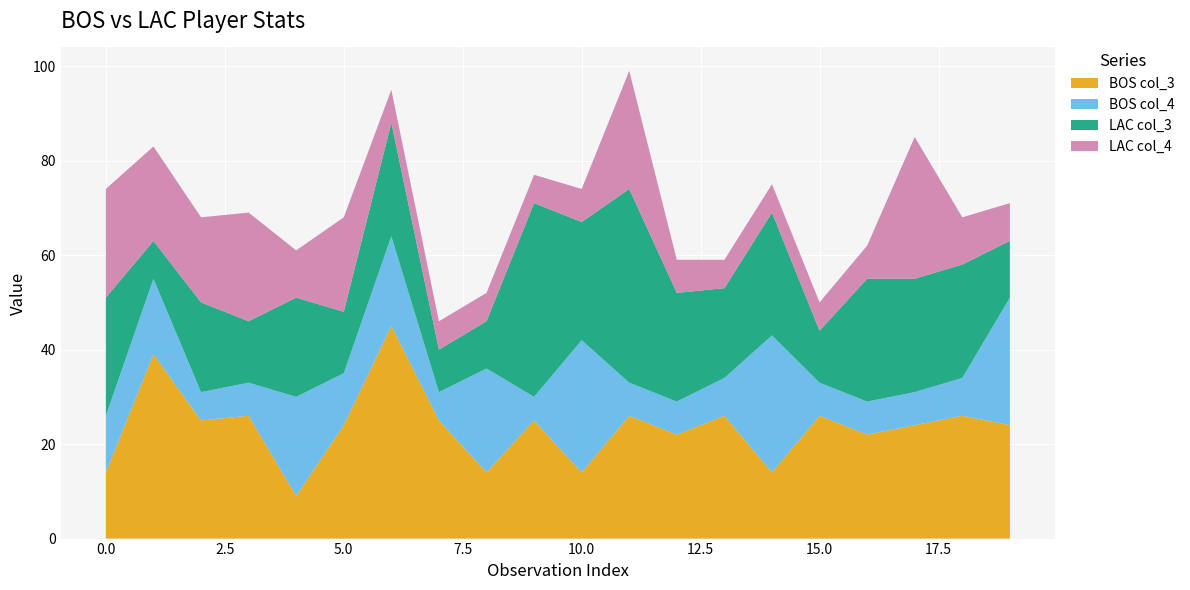

Reading left to right, transcribe all the data shown in this chart.

BOS col_3: 0=14	1=39	2=25	3=26	4=9	5=24	6=45	7=25	8=14	9=25	10=14	11=26	12=22	13=26	14=14	15=26	16=22	17=24	18=26	19=24
BOS col_4: 0=12	1=16	2=6	3=7	4=21	5=11	6=19	7=6	8=22	9=5	10=28	11=7	12=7	13=8	14=29	15=7	16=7	17=7	18=8	19=27
LAC col_3: 0=25	1=8	2=19	3=13	4=21	5=13	6=24	7=9	8=10	9=41	10=25	11=41	12=23	13=19	14=26	15=11	16=26	17=24	18=24	19=12
LAC col_4: 0=23	1=20	2=18	3=23	4=10	5=20	6=7	7=6	8=6	9=6	10=7	11=25	12=7	13=6	14=6	15=6	16=7	17=30	18=10	19=8